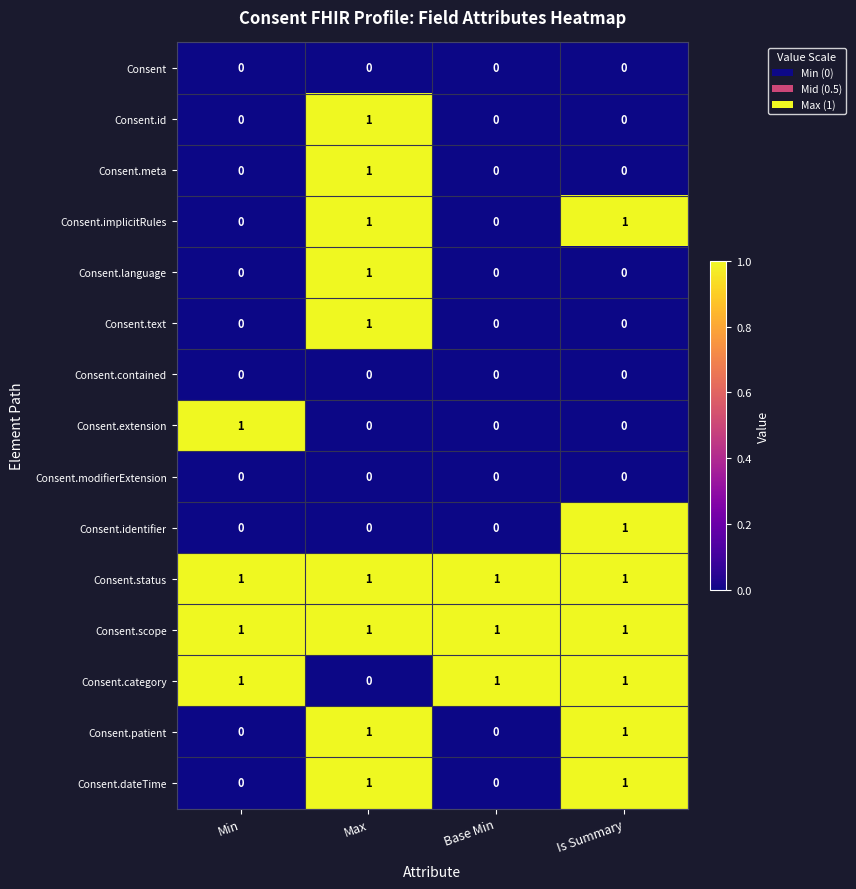

At how many categories does at least one series exceed 0?

4